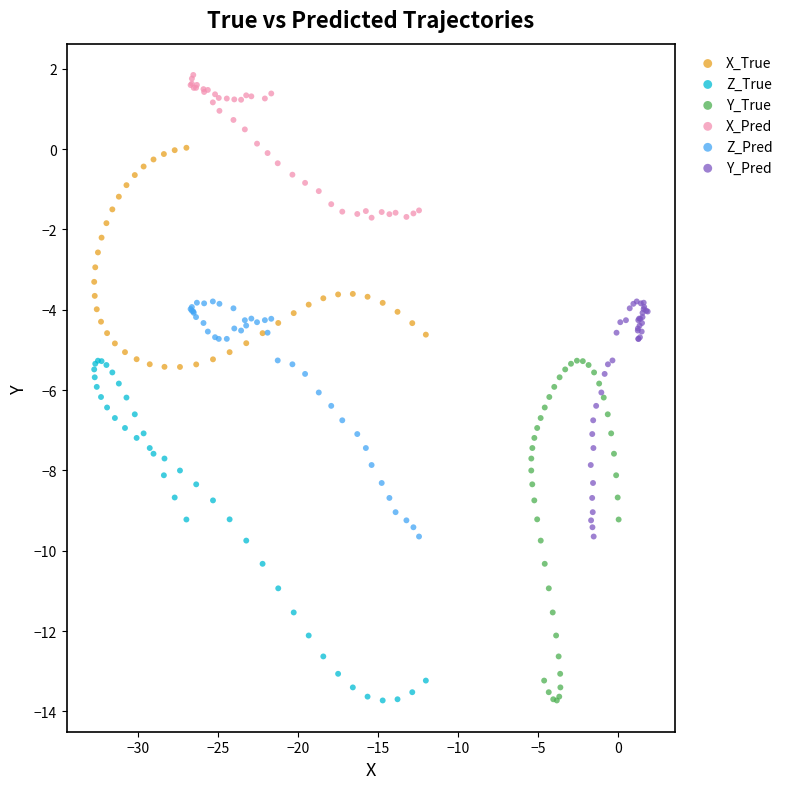

Which series contains the highest Y value?

X_Pred